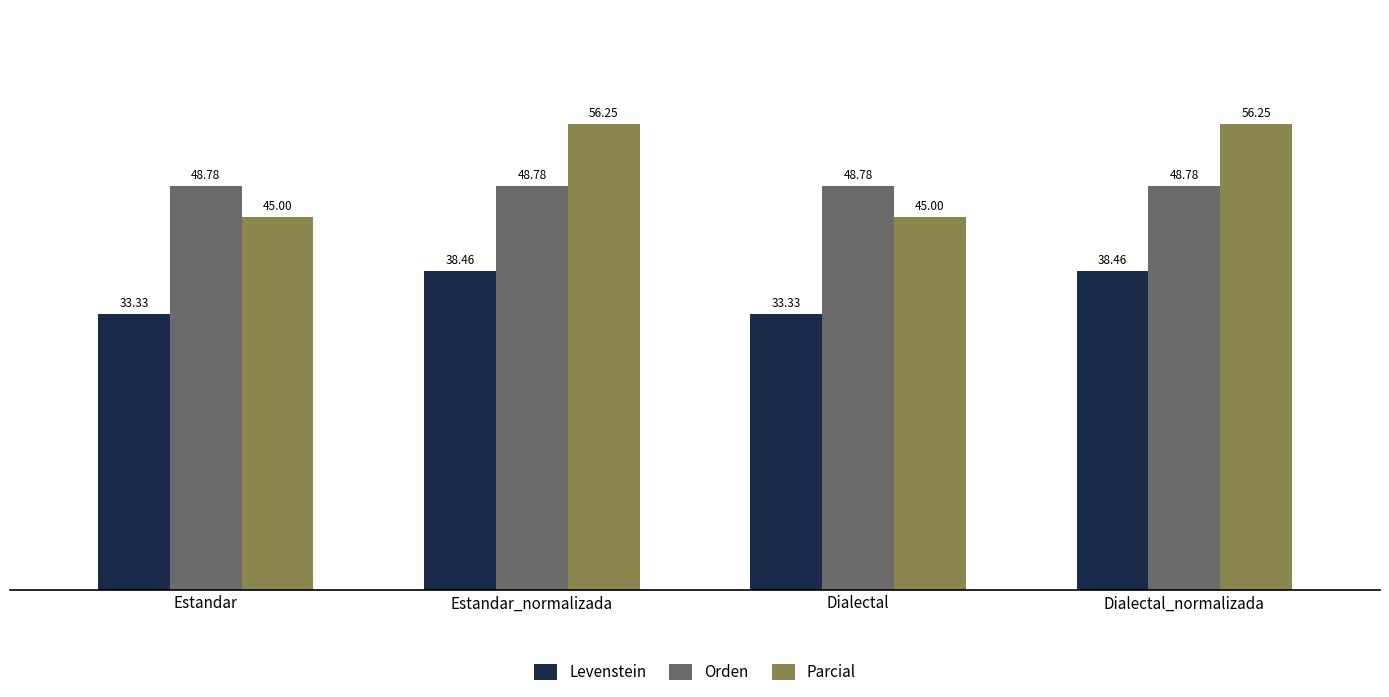

What is the total value across all series at Estandar?

127.1